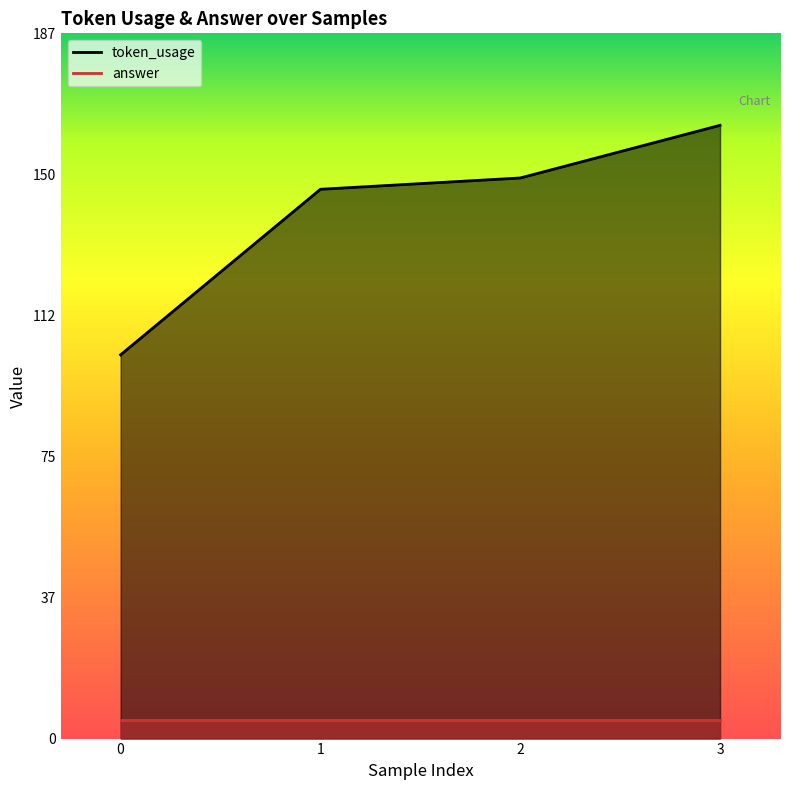

What is the difference between the values at 2 and 1?

3